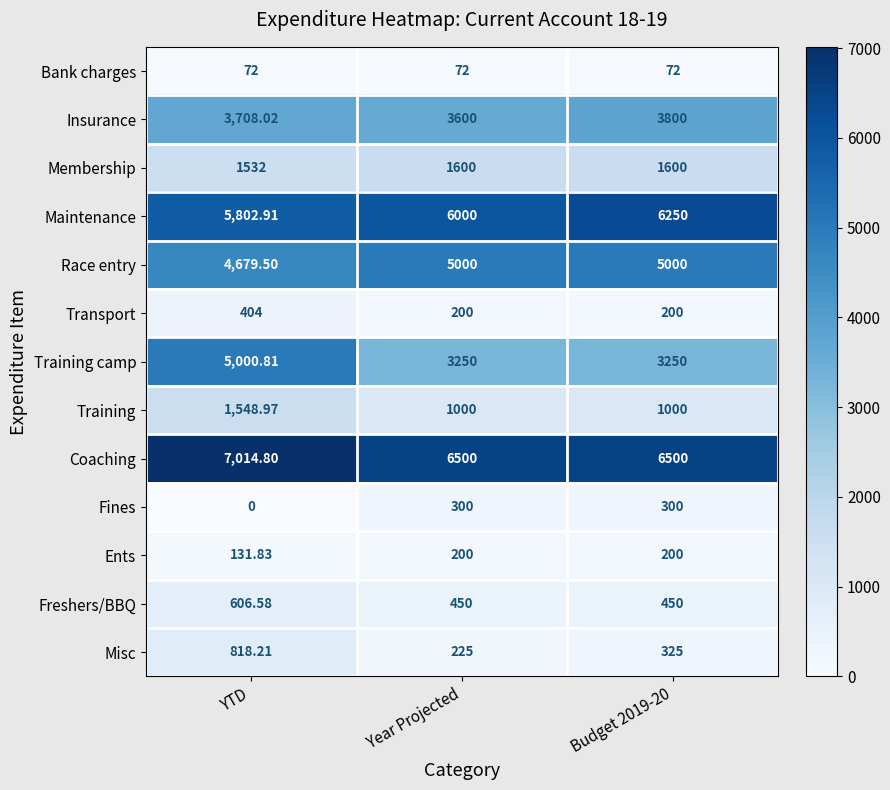

What is the spread (max minus min) of values at YTD?

7014.8